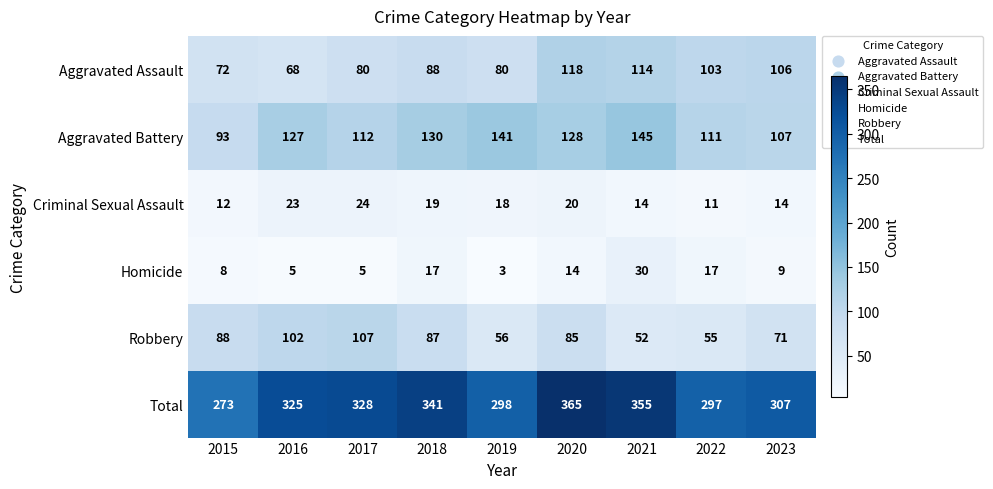

What is the maximum value shown in the chart?

365